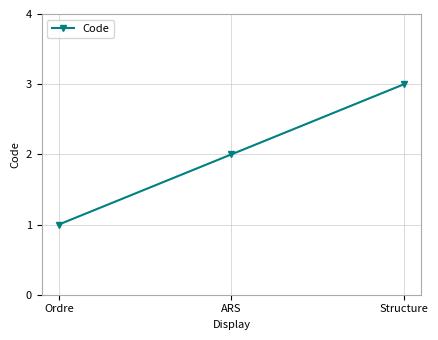

What is the difference between the values at ARS and Structure?

1